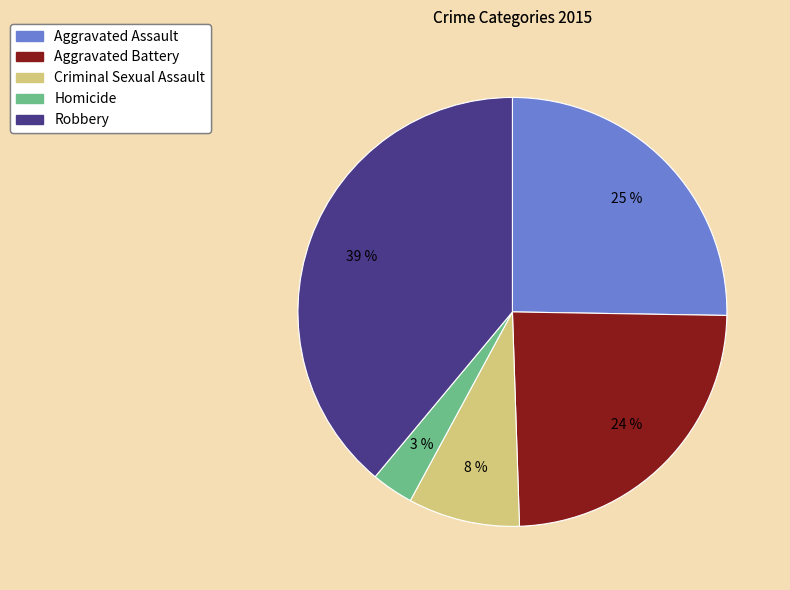

Rank the categories by value from lowest to highest.

Homicide, Criminal Sexual Assault, Aggravated Battery, Aggravated Assault, Robbery